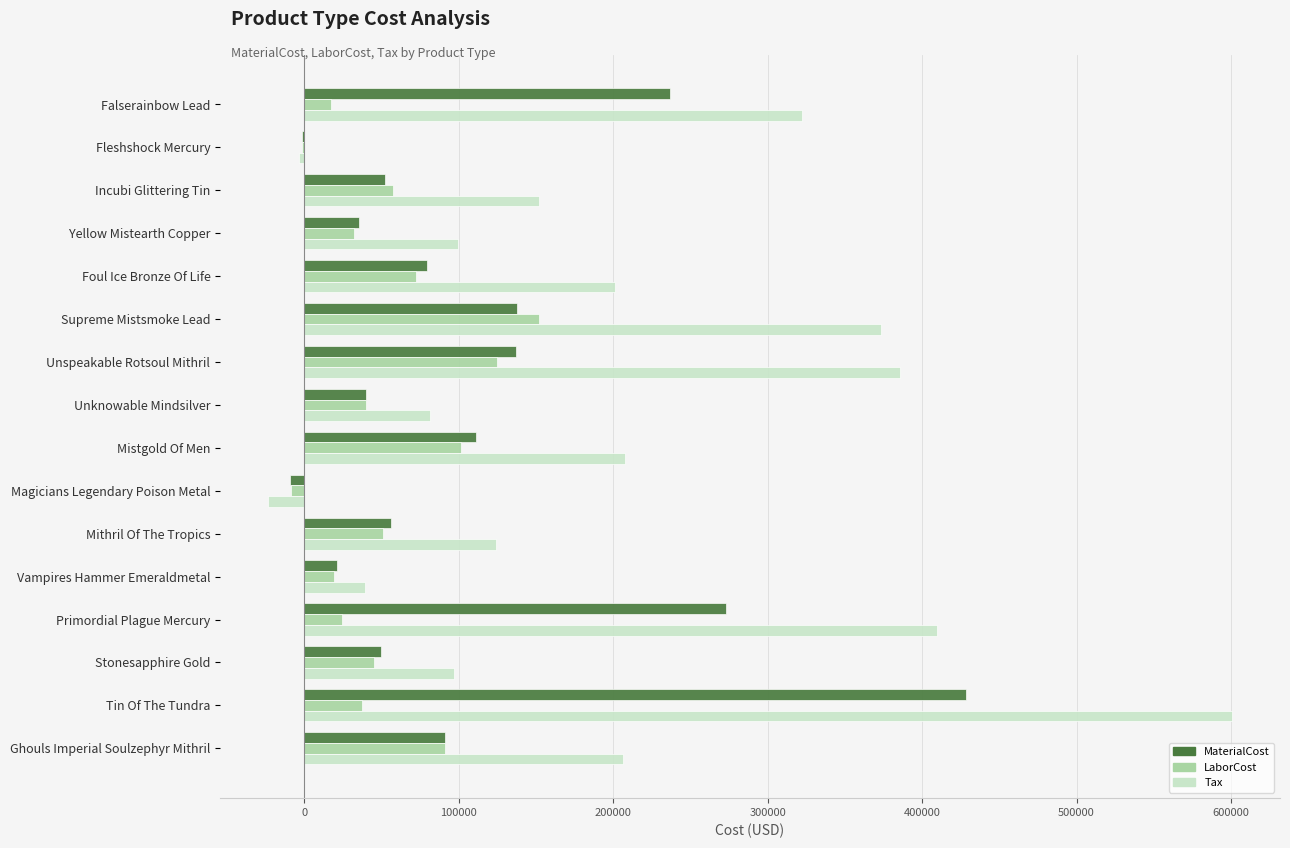

Which category has the highest value across all series?

Tin Of The Tundra